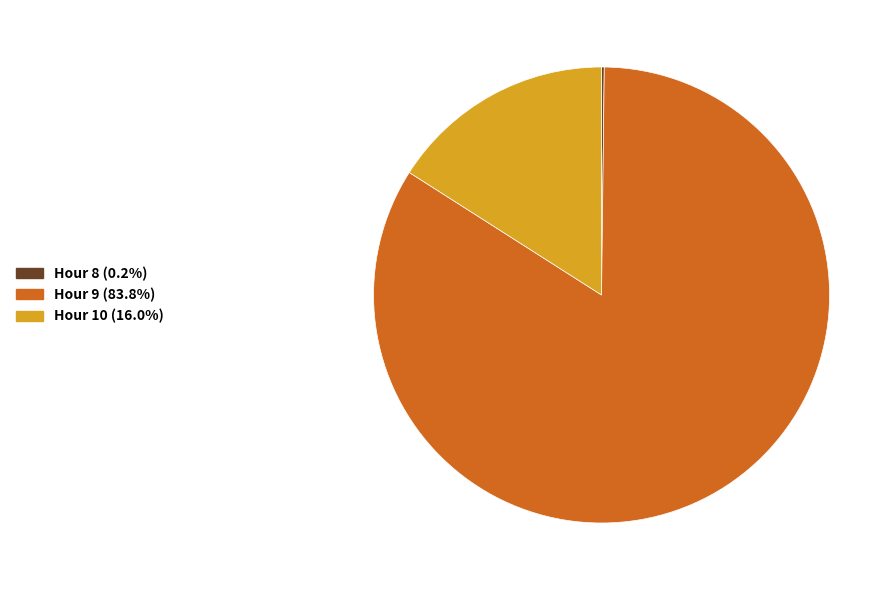

Does any single category account for the majority?

Yes